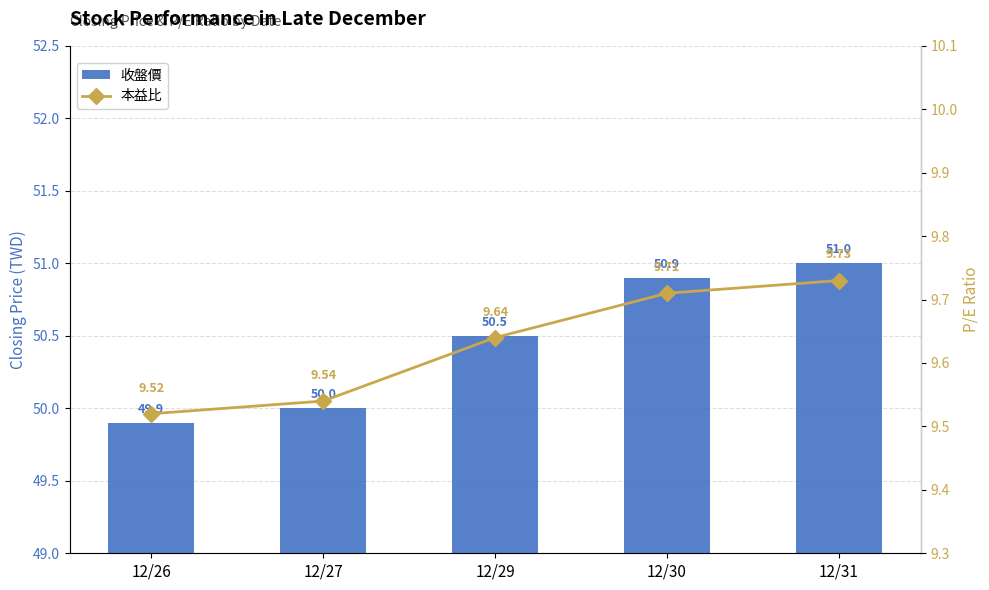

List the labels in order of 本益比 value, largest first.

12/31, 12/30, 12/29, 12/27, 12/26